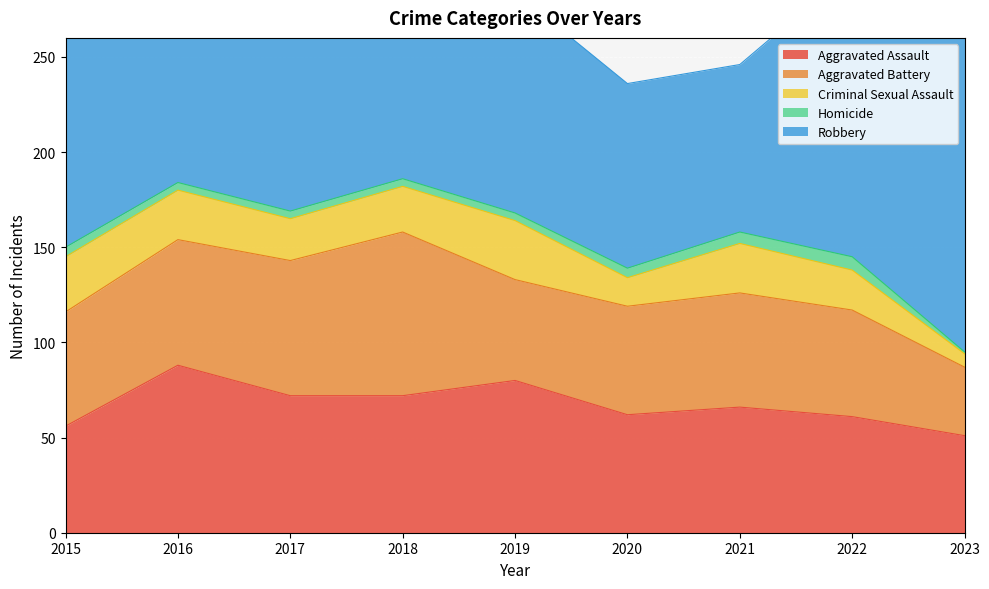

Which series has the largest total across all categories?

Robbery